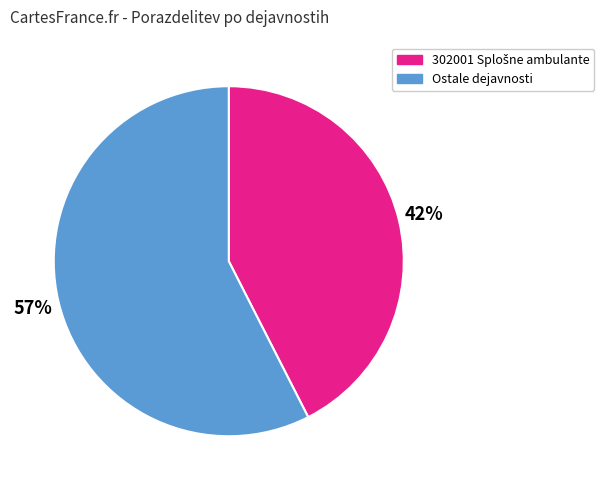

To the nearest percent, what is the average slice percentage?

50%